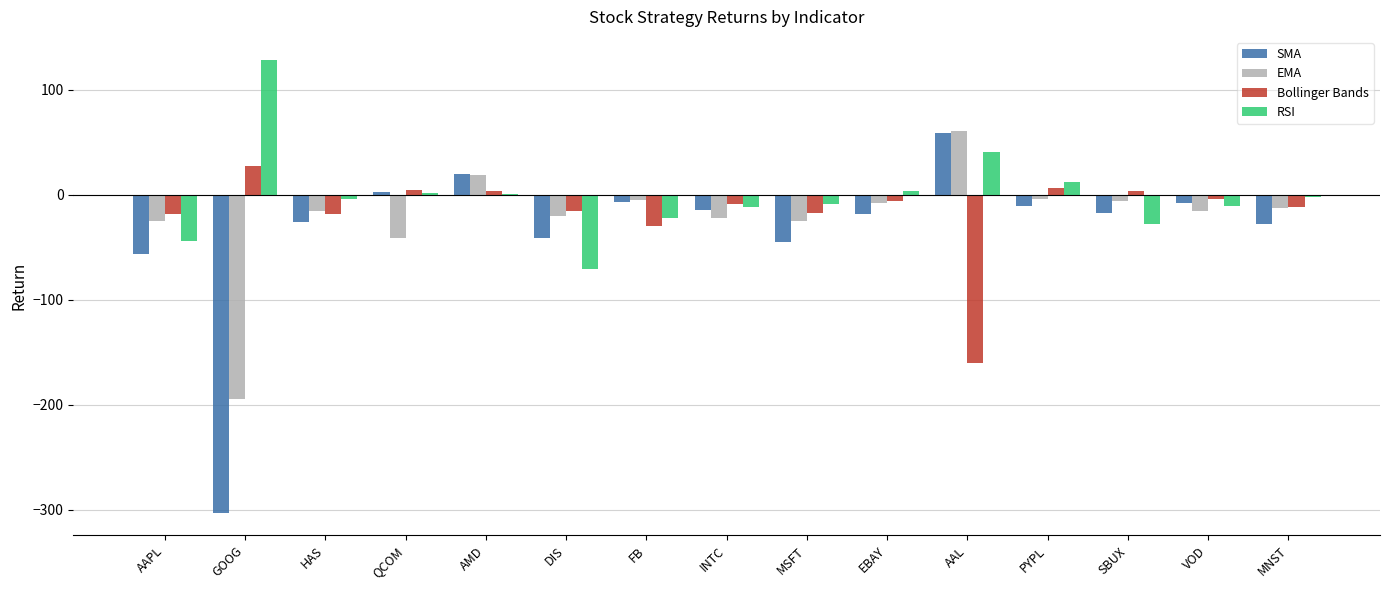

The Bollinger Bands series shows -56.6 at AAL. True or false?

False